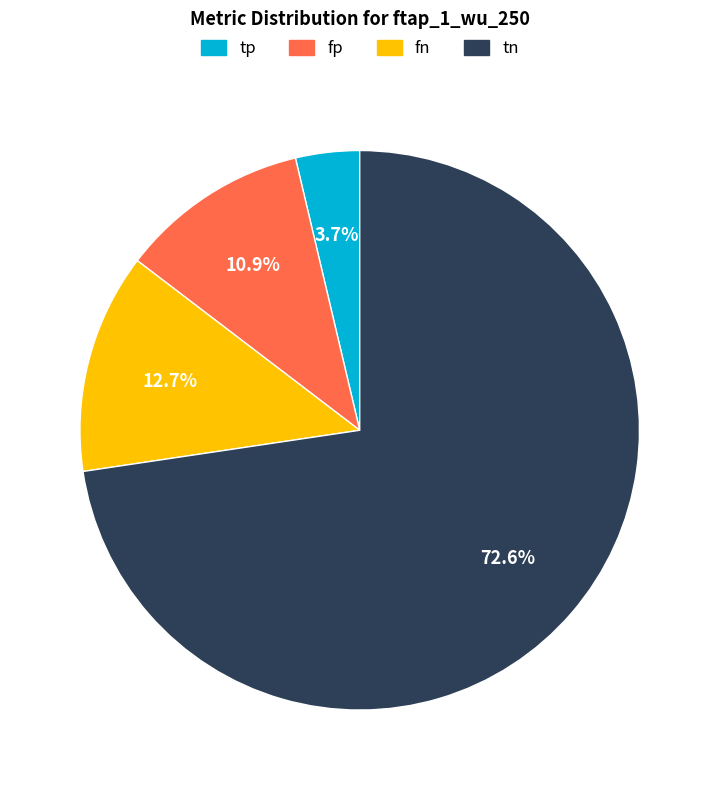

Approximately how many times larger is the value at tp compared to fp?

0.3